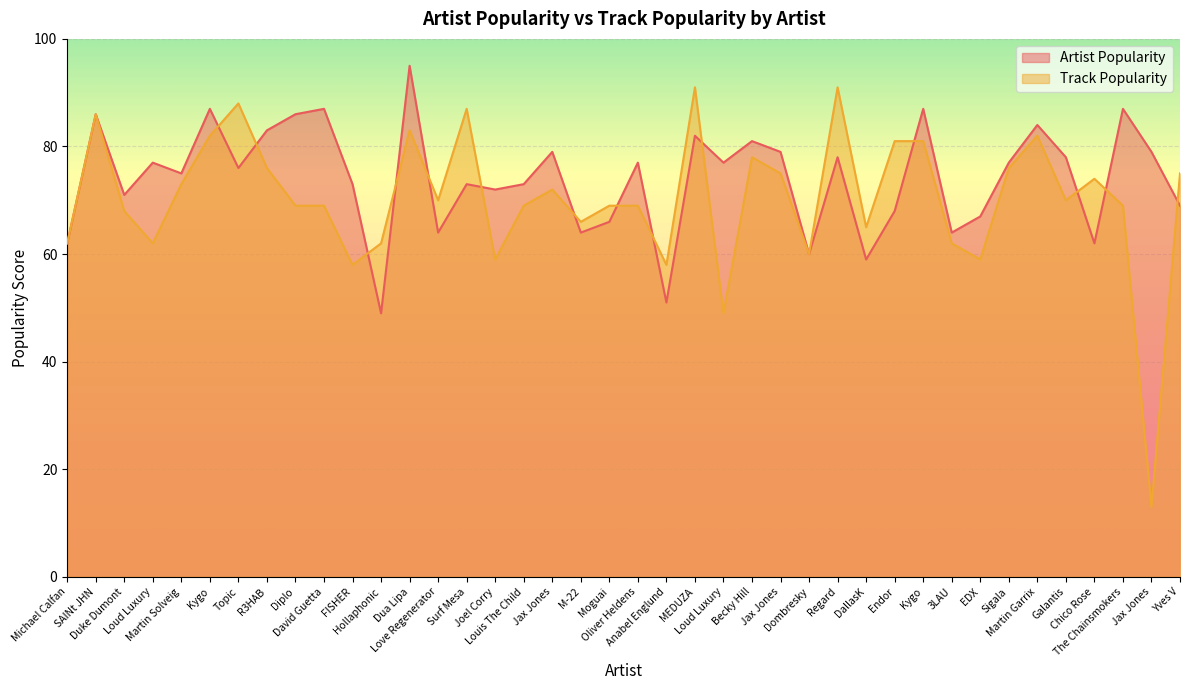

Reading left to right, extract all data points from this chart.

Artist Popularity: 62	86	71	77	75	87	76	83	86	87	73	49	95	64	73	72	73	79	64	66	77	51	82	77	81	79	60	78	59	68	87	64	67	77	84	78	62	87	79	69
Track Popularity: 62	86	68	62	73	82	88	76	69	69	58	62	83	70	87	59	69	72	66	69	69	58	91	49	78	75	60	91	65	81	81	62	59	76	82	70	74	69	13	75